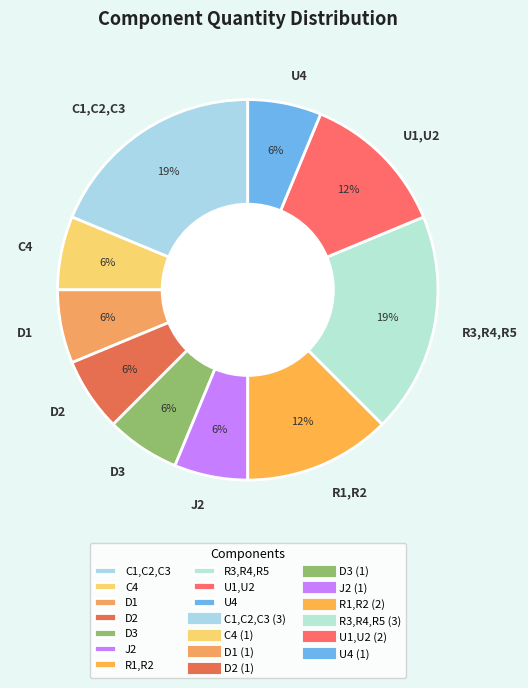

To the nearest percent, what portion does J2 represent?

6%